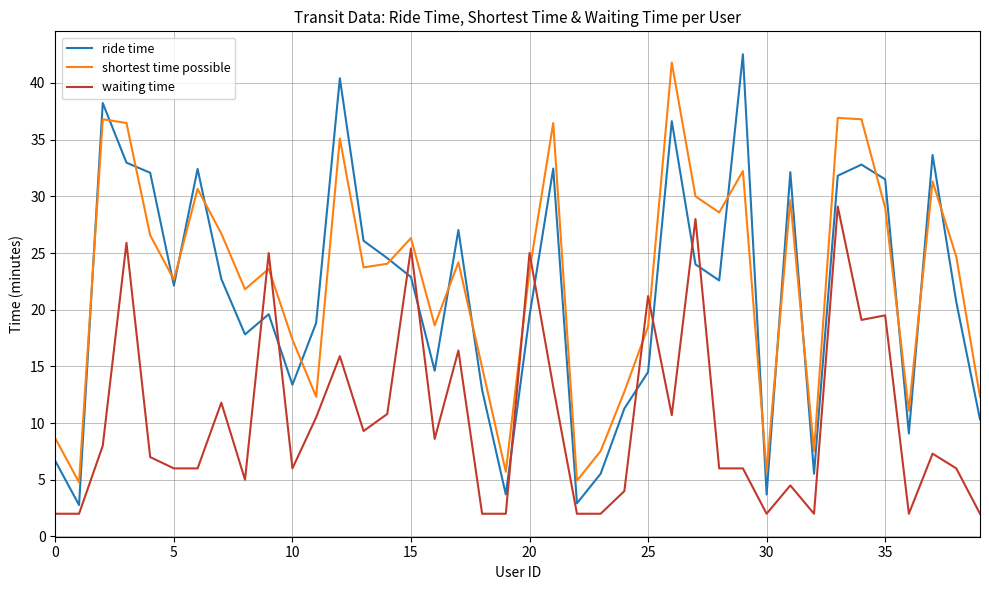

How many times do waiting time and shortest time possible cross each other?

6